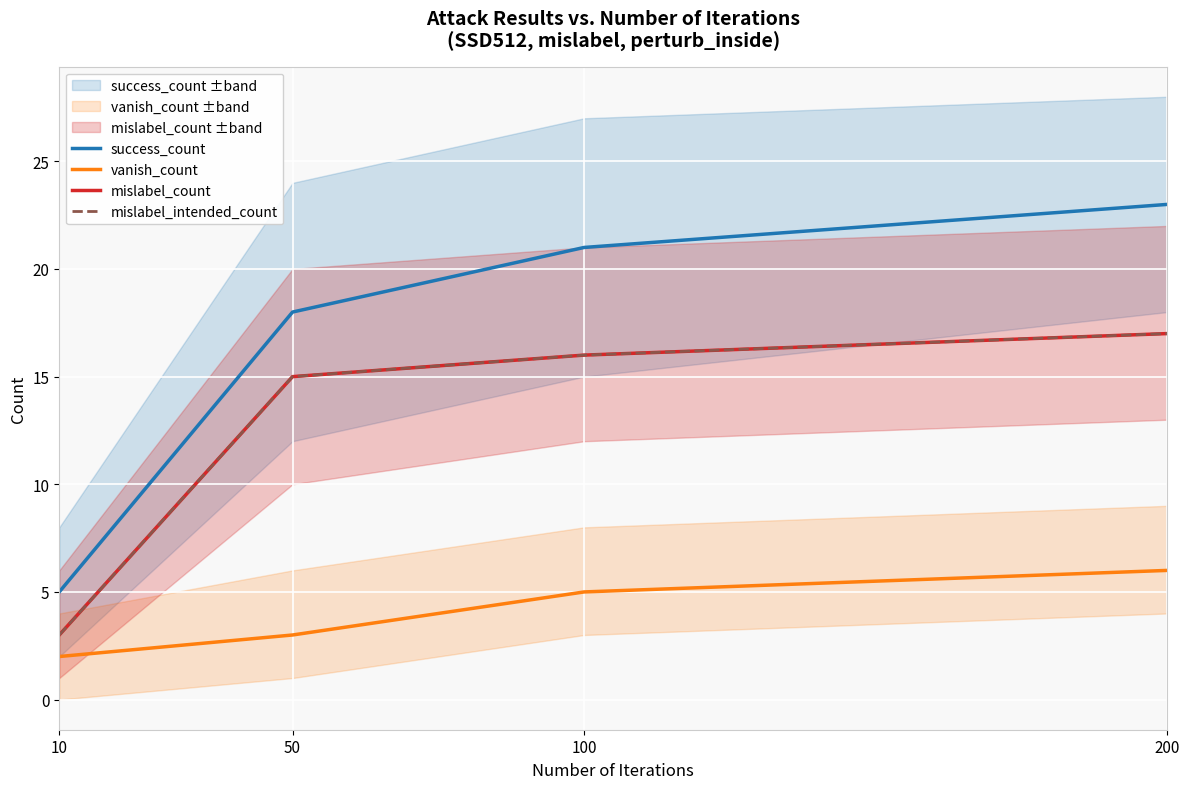

At which label is success_count closest to 14?

50